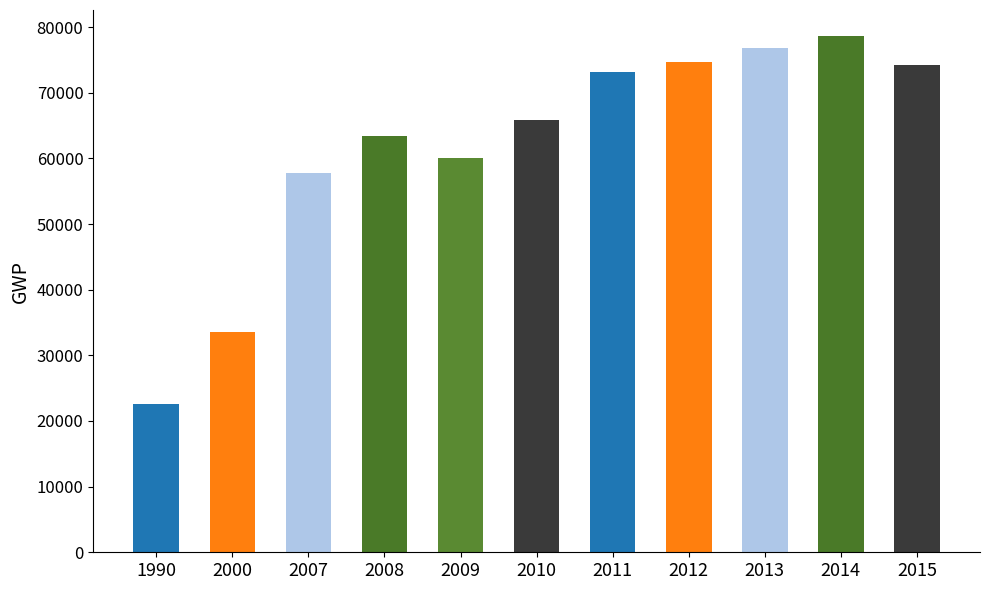

True or false: the data shows 73174.7 at 2011.

True